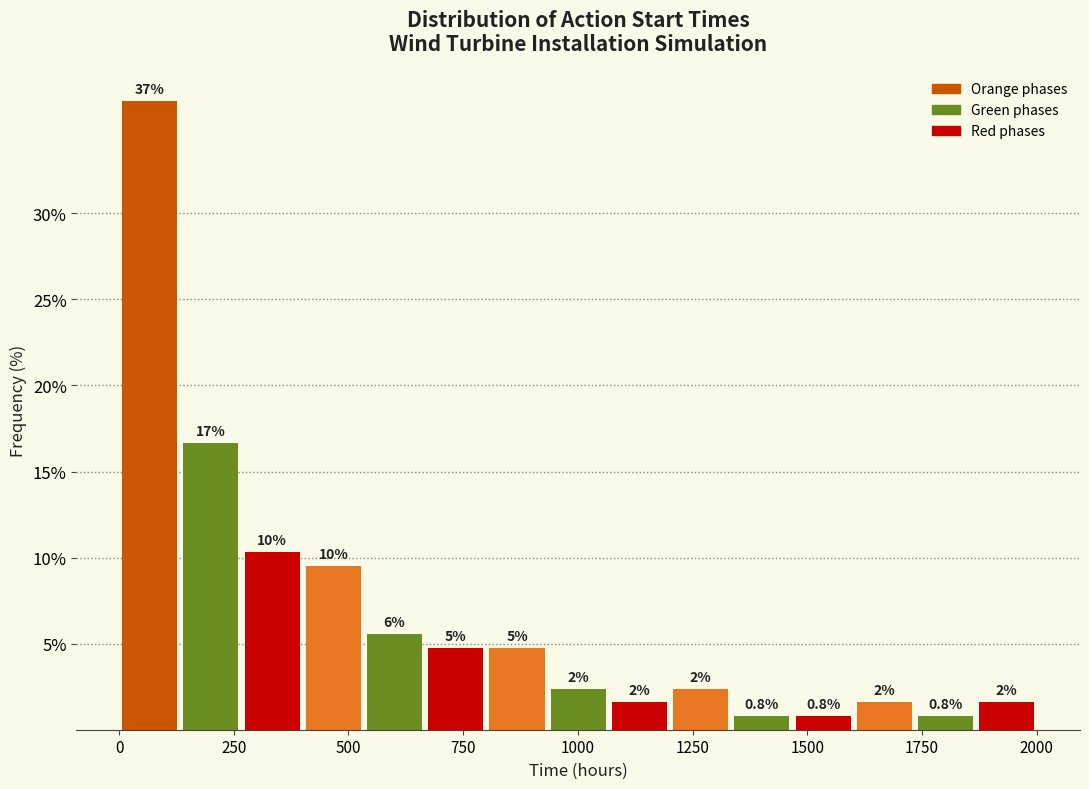

Around what value on the x-axis is the tallest bar? Give the approximate position of its centre, as read against the axis.

50